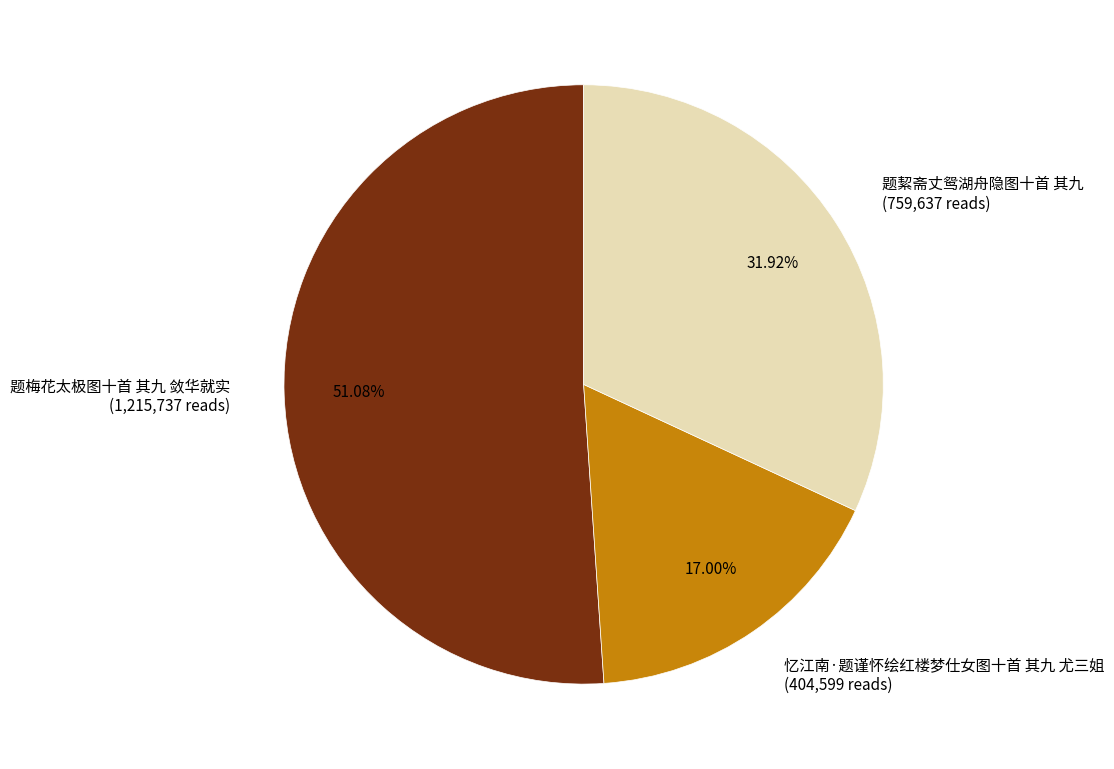

To the nearest percent, what percentage of the pie is 题梅花太极图十首 其九 敛华就实?

51%